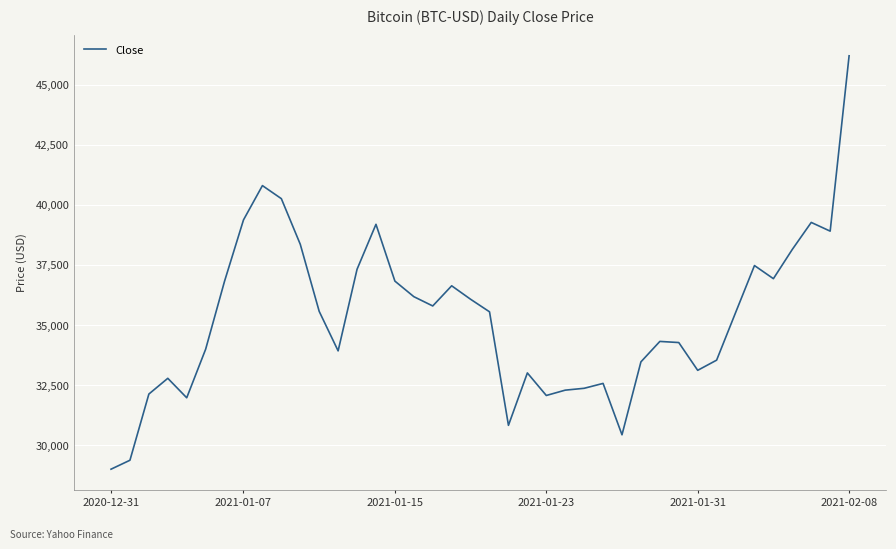

What is the maximum value shown in the chart?

46196.5